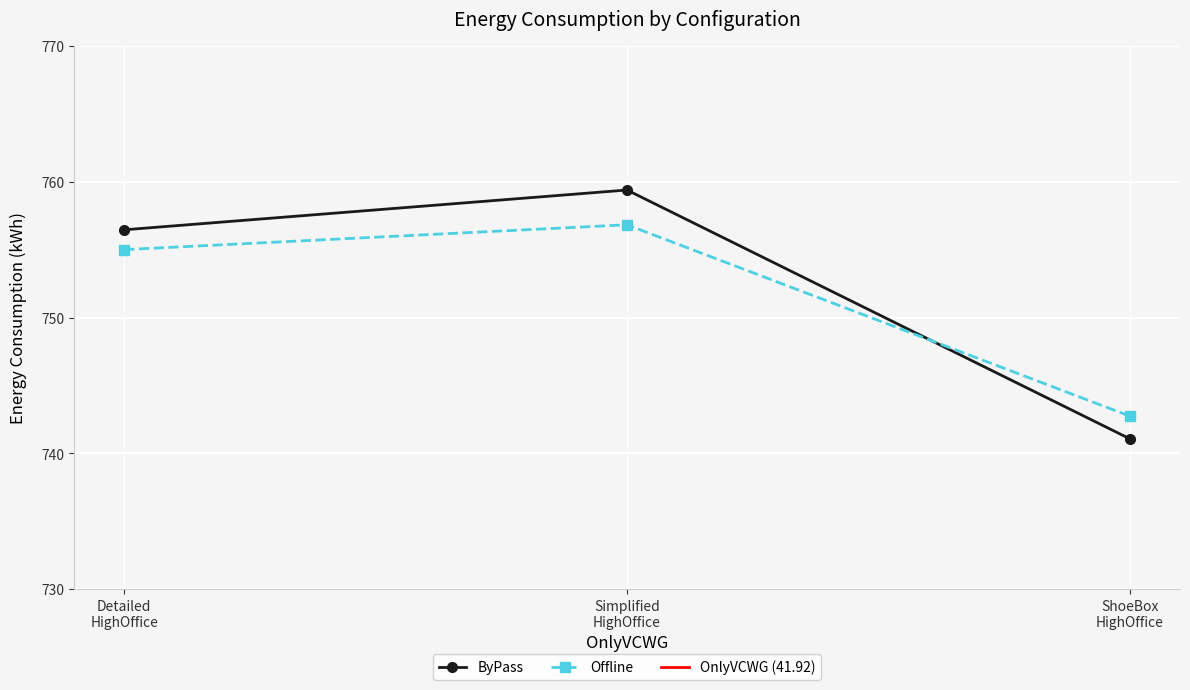

What is the value of the ByPass point at the 2nd from the left?

759.4